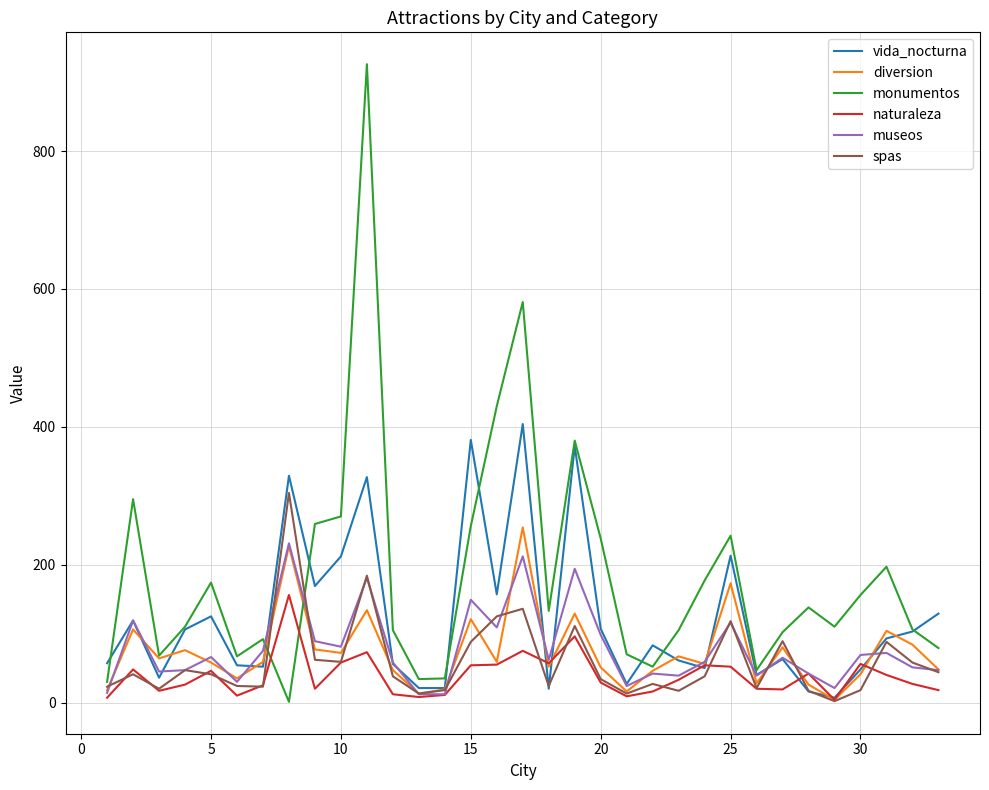

What is the minimum value shown in the chart?

1